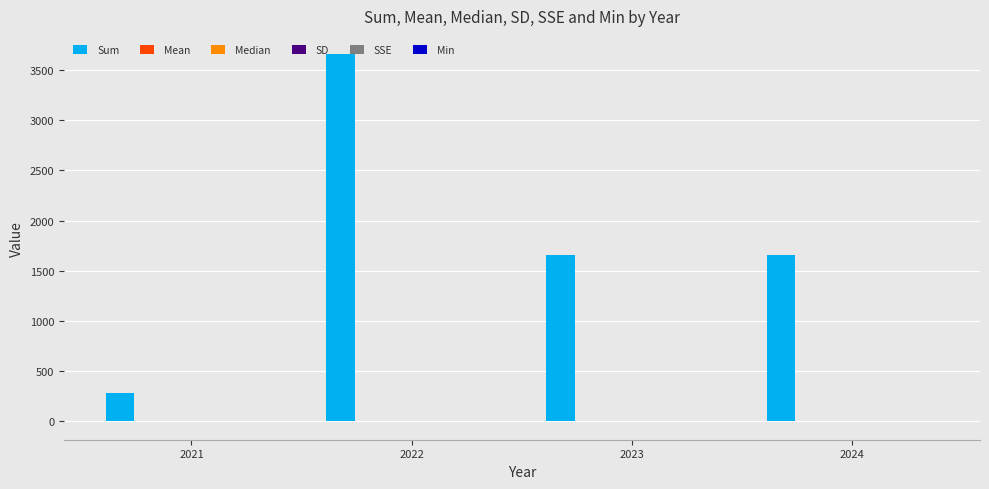

The value of Sum at 2024 is 1659.3. True or false?

True